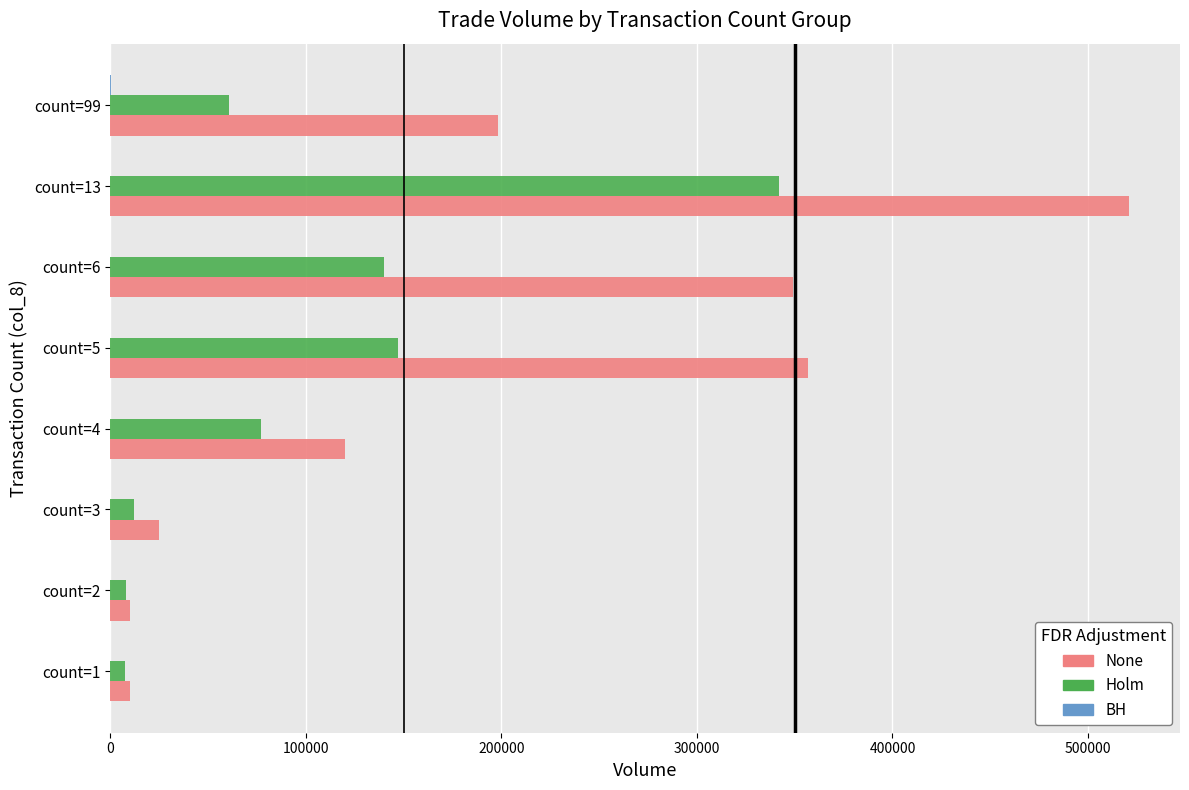

What is the maximum value shown in the chart?

521000